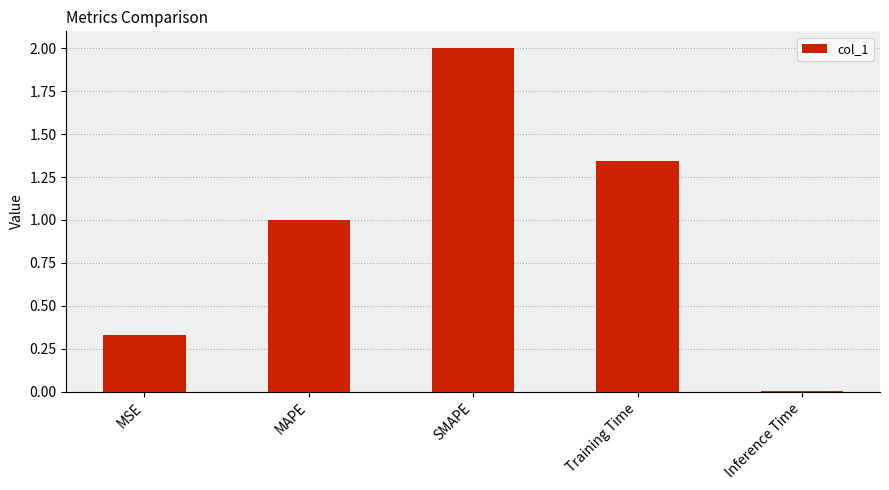

Between SMAPE and Training Time, which is larger?

SMAPE